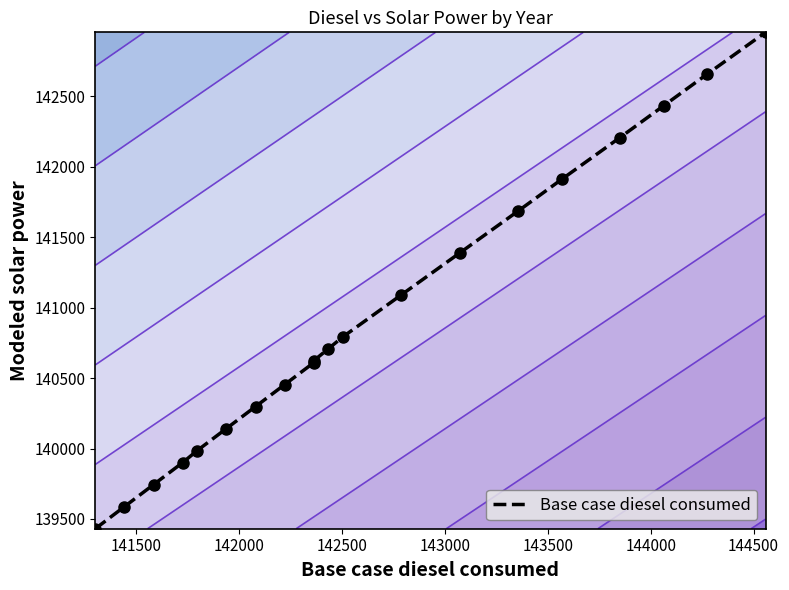

What is the maximum value shown in the chart?

142953.4